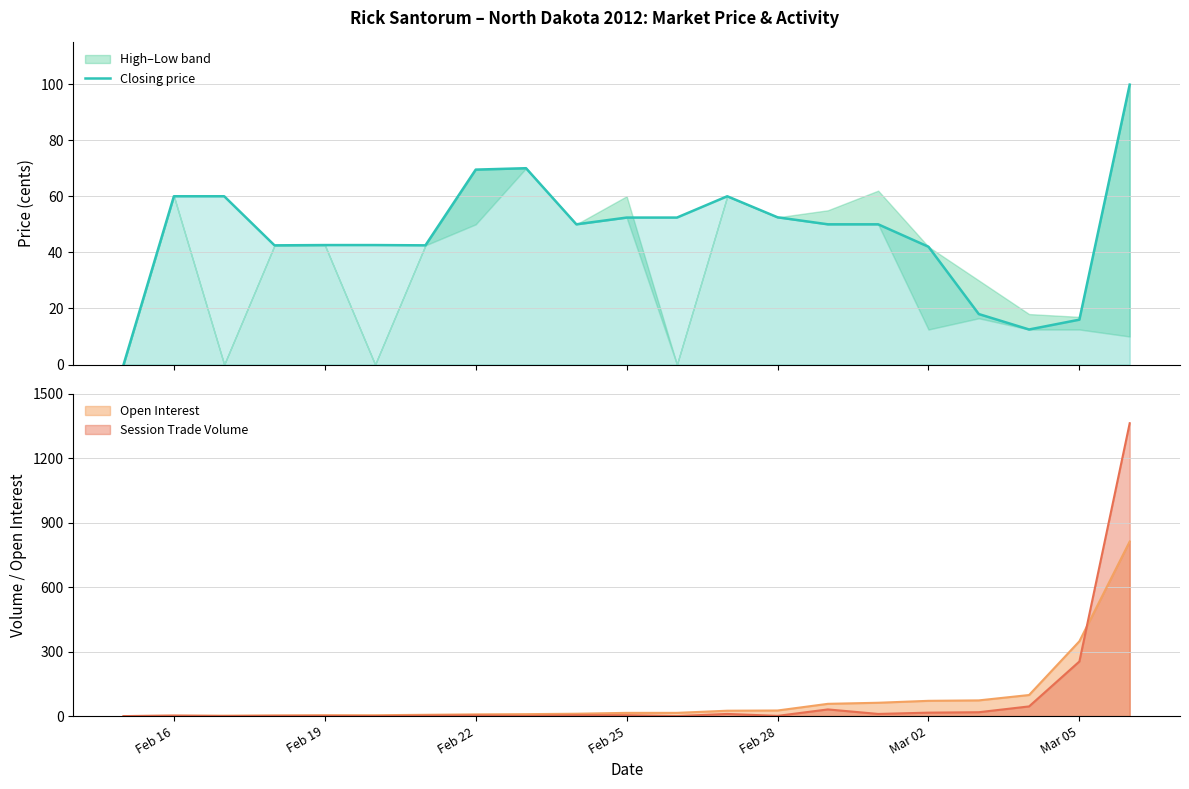

Which category has the lowest value across all series?

Feb 16